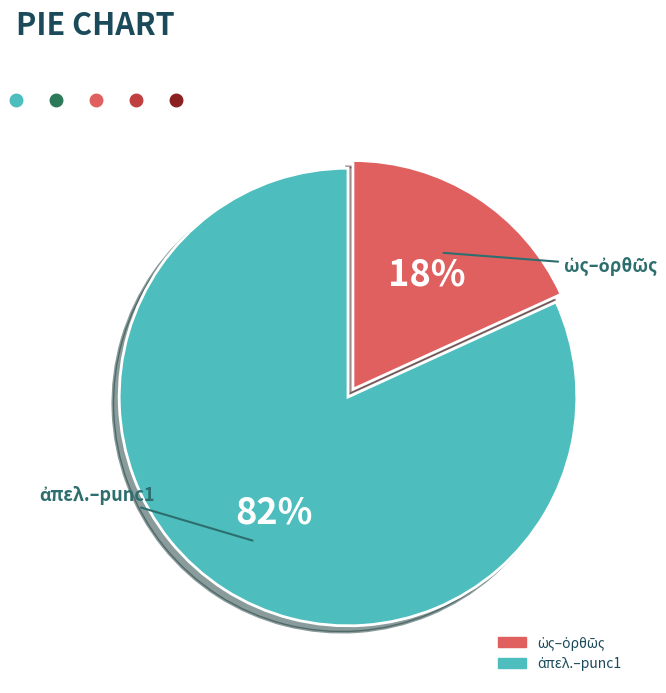

How many slices are in this pie chart?

2